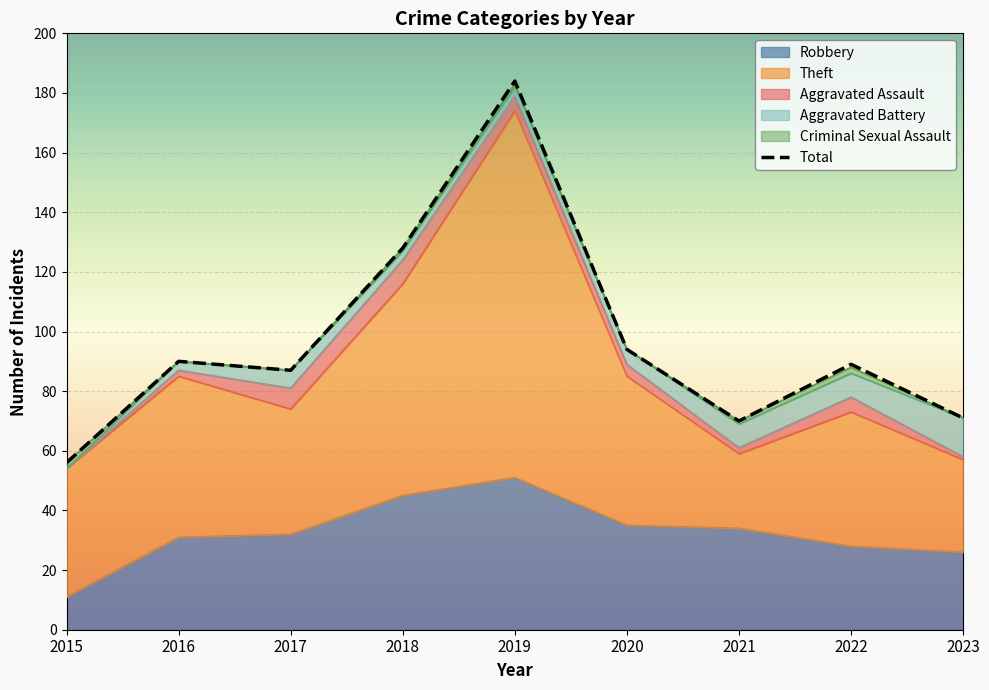

Reading left to right, extract all data points from this chart.

Robbery: 11	31	32	45	51	35	34	28	26
Theft: 43	54	42	71	123	50	25	45	31
Aggravated Assault: 0	2	7	8	5	4	2	5	1
Aggravated Battery: 0	3	6	3	3	5	8	8	13
Criminal Sexual Assault: 2	0	0	1	1	0	1	2	0
Total: 56	90	87	128	184	94	70	89	71